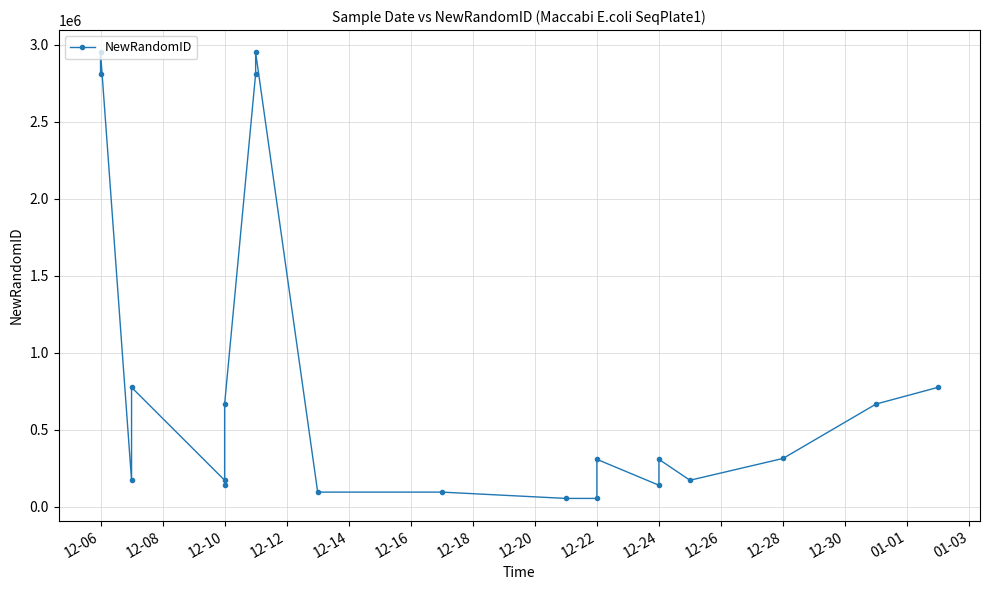

Between 12-10 and 12-06, which is larger?

12-06